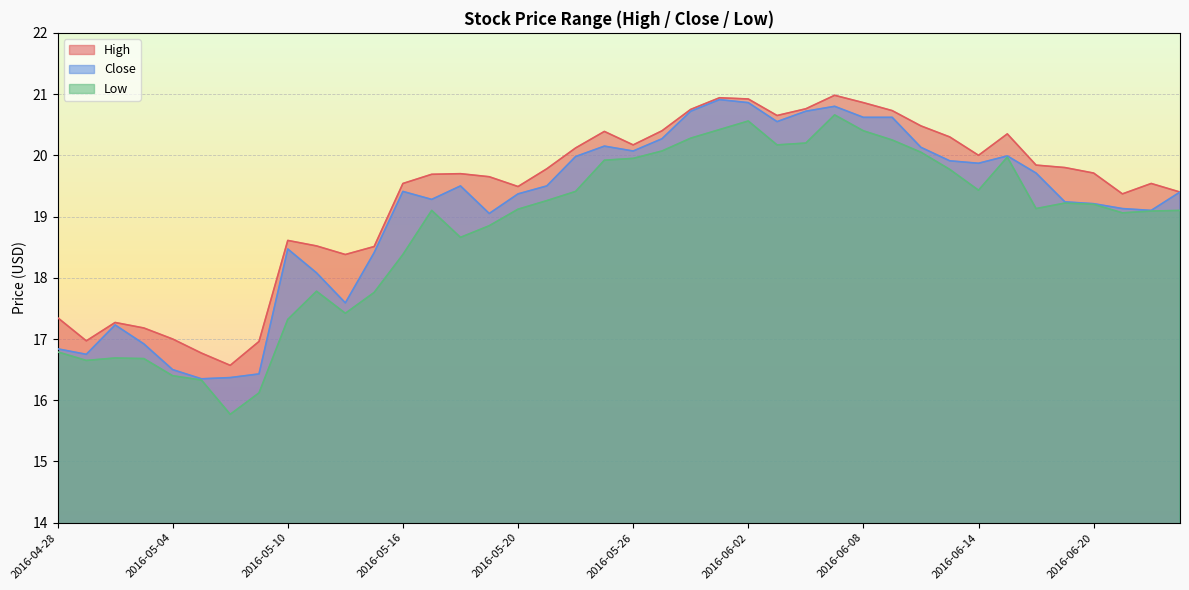

How many data points does each series have?

40